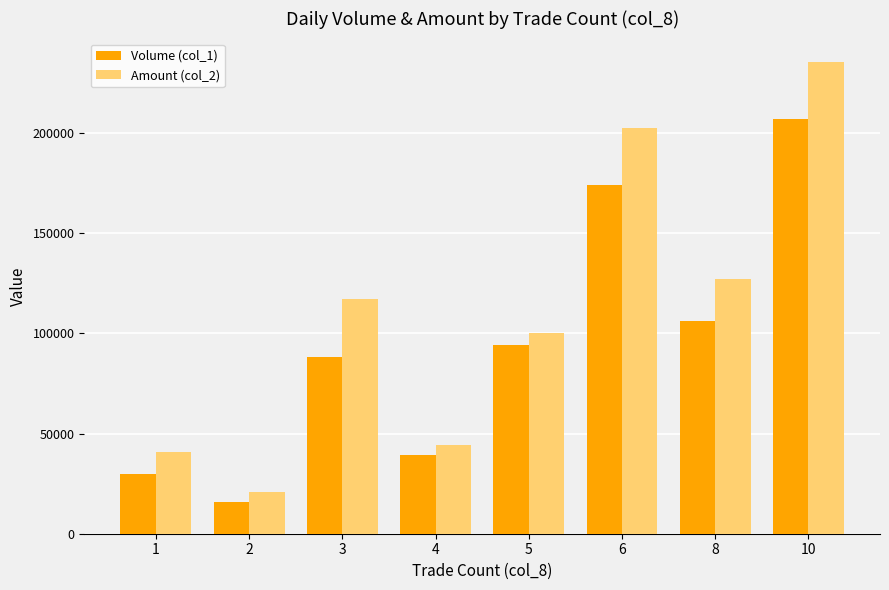

Read the Volume (col_1) value at 8.

106000.0